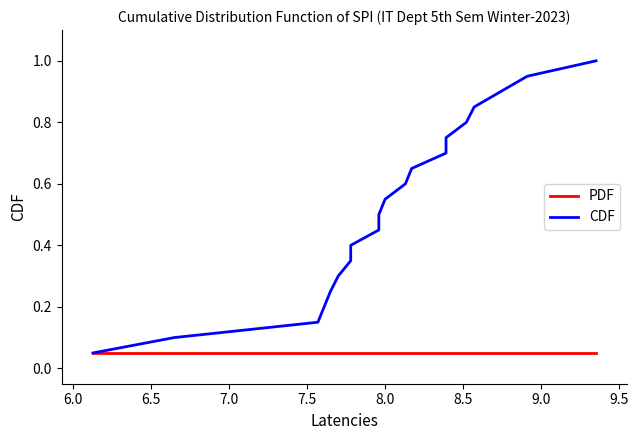

List the series in order of their overall mean, highest first.

CDF, PDF